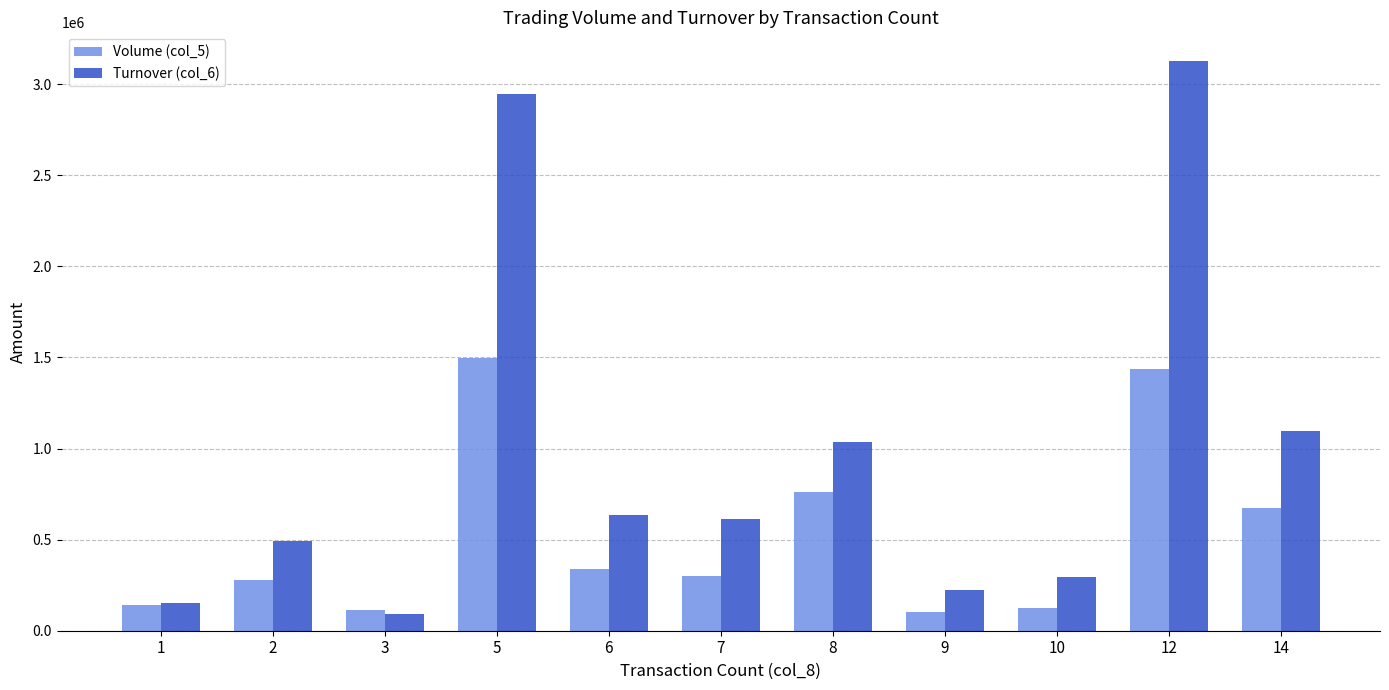

List the series in order of their peak value, lowest first.

Volume (col_5), Turnover (col_6)